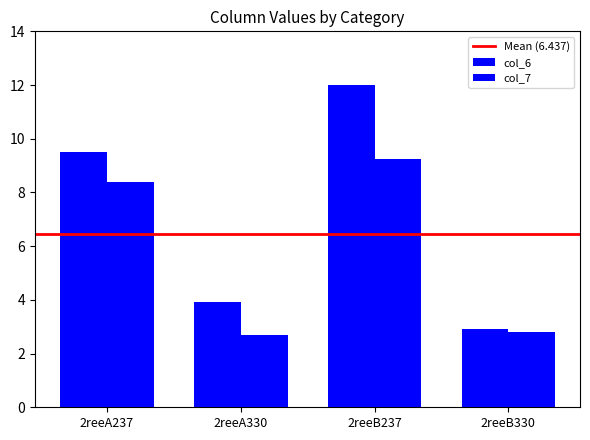

Is the value of col_6 at 2reeB330 greater than the value of col_7 at 2reeB330?

Yes